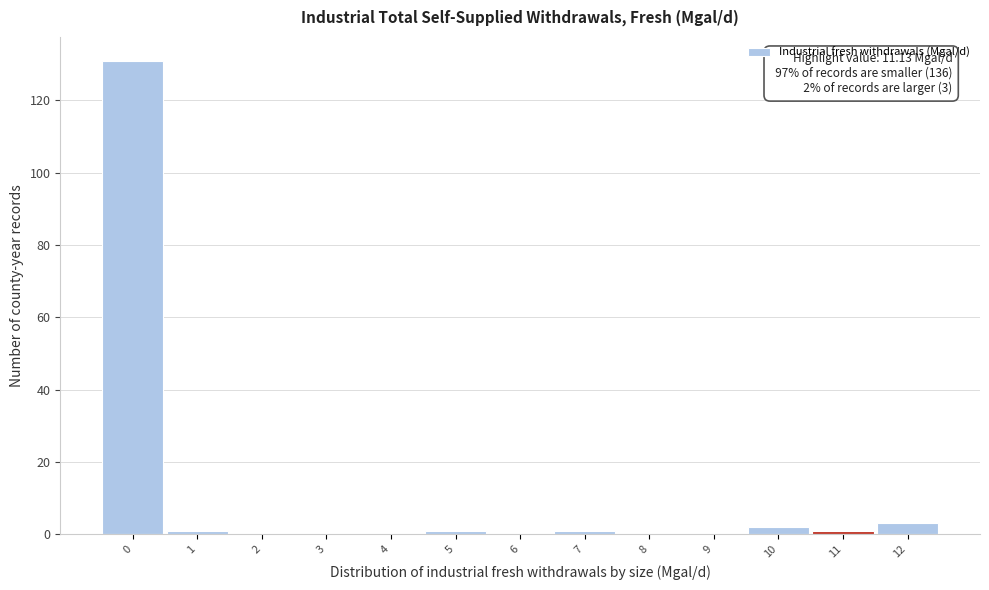

Reading right to left, list all the values displayed in this chart.

12=3	11=1	10=2	9=0	8=0	7=1	6=0	5=1	4=0	3=0	2=0	1=1	0=131